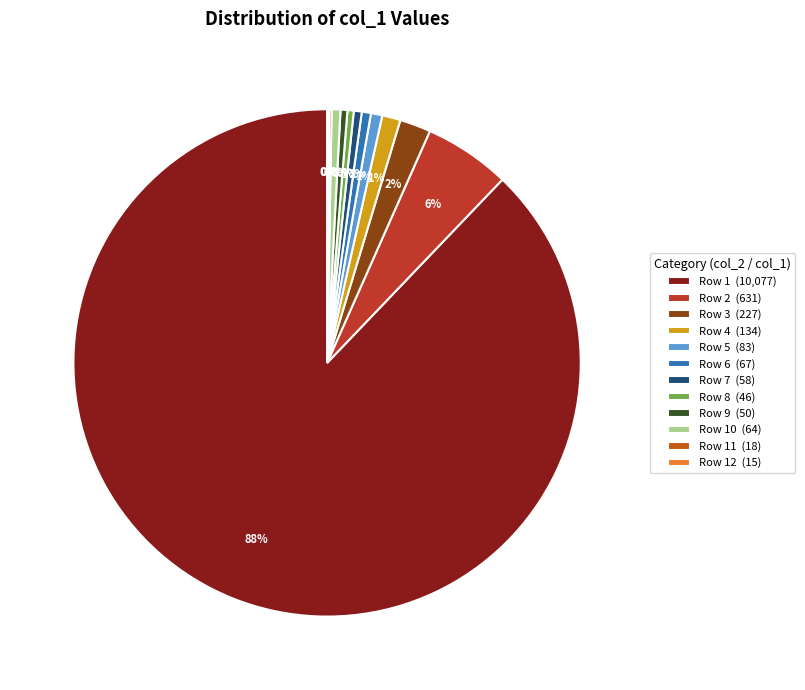

Which slice is the largest?

Row 1 (10,077)